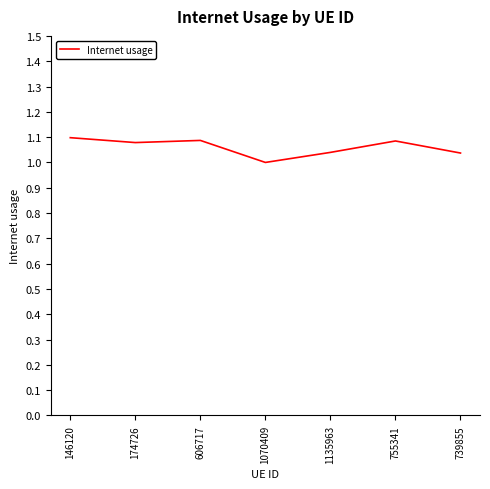

True or false: the data shows 1.0 at 739855.

True